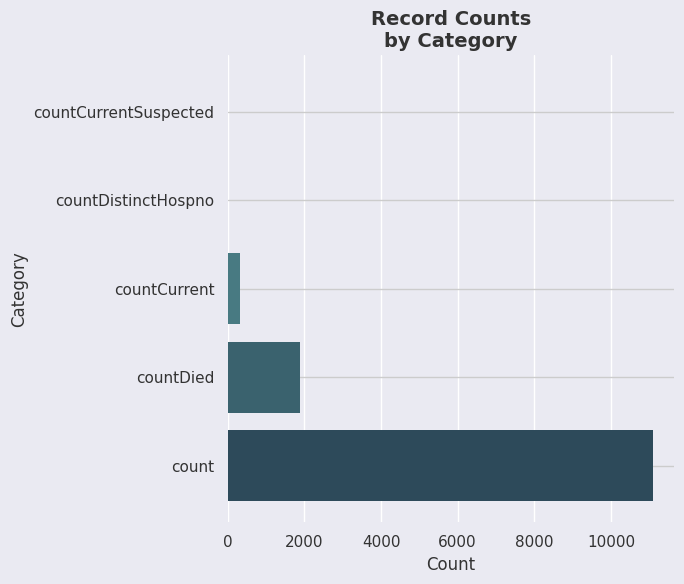

Does the chart contain stacked bars?

No